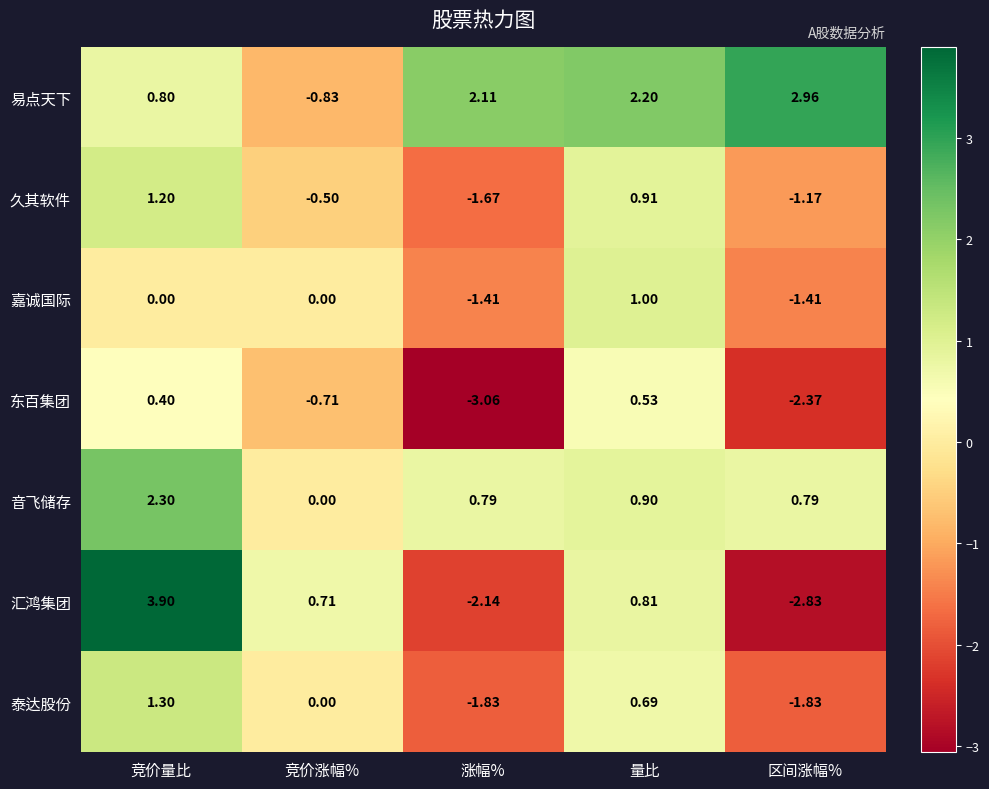

Rank the categories by 东百集团 value from highest to lowest.

量比, 竞价量比, 竞价涨幅%, 区间涨幅%, 涨幅%